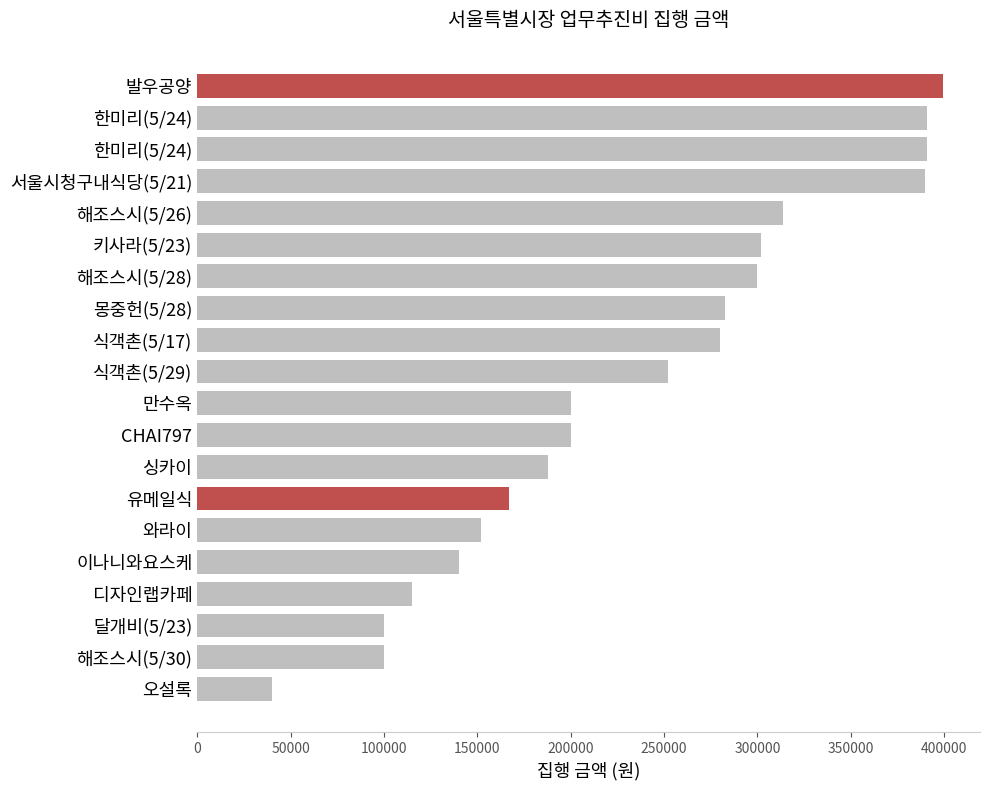

Which label corresponds to the largest value in the chart?

발우공양